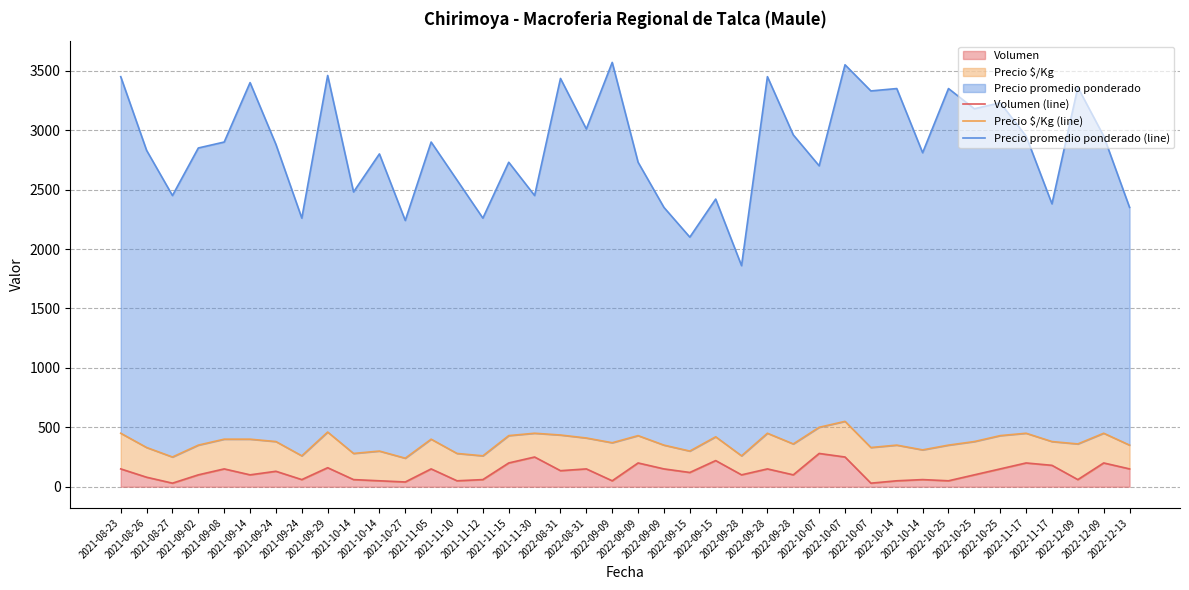

Reading left to right, what are all the values shown in this chart?

Volumen (line): 2021-08-23=150	2021-08-26=80	2021-08-27=30	2021-09-02=100	2021-09-08=150	2021-09-14=100	2021-09-24=130	2021-09-24=60	2021-09-29=160	2021-10-14=60	2021-10-14=50	2021-10-27=40	2021-11-05=150	2021-11-10=50	2021-11-12=60	2021-11-15=200	2021-11-30=250	2022-08-31=135	2022-08-31=150	2022-09-09=50	2022-09-09=200	2022-09-09=150	2022-09-15=120	2022-09-15=220	2022-09-28=100	2022-09-28=150	2022-09-28=100	2022-10-07=280	2022-10-07=250	2022-10-07=30	2022-10-14=50	2022-10-14=60	2022-10-25=50	2022-10-25=100	2022-10-25=150	2022-11-17=200	2022-11-17=180	2022-12-09=60	2022-12-09=200	2022-12-13=150
Precio $/Kg (line): 2021-08-23=450	2021-08-26=330	2021-08-27=250	2021-09-02=350	2021-09-08=400	2021-09-14=400	2021-09-24=380	2021-09-24=260	2021-09-29=460	2021-10-14=280	2021-10-14=300	2021-10-27=240	2021-11-05=400	2021-11-10=280	2021-11-12=260	2021-11-15=430	2021-11-30=450	2022-08-31=435	2022-08-31=410	2022-09-09=370	2022-09-09=430	2022-09-09=350	2022-09-15=300	2022-09-15=420	2022-09-28=260	2022-09-28=450	2022-09-28=360	2022-10-07=500	2022-10-07=550	2022-10-07=330	2022-10-14=350	2022-10-14=310	2022-10-25=350	2022-10-25=380	2022-10-25=430	2022-11-17=450	2022-11-17=380	2022-12-09=360	2022-12-09=450	2022-12-13=350
Precio promedio ponderado (line): 2021-08-23=3450	2021-08-26=2830	2021-08-27=2450	2021-09-02=2850	2021-09-08=2900	2021-09-14=3400	2021-09-24=2880	2021-09-24=2260	2021-09-29=3460	2021-10-14=2480	2021-10-14=2800	2021-10-27=2240	2021-11-05=2900	2021-11-10=2580	2021-11-12=2260	2021-11-15=2730	2021-11-30=2450	2022-08-31=3435	2022-08-31=3010	2022-09-09=3570	2022-09-09=2730	2022-09-09=2350	2022-09-15=2100	2022-09-15=2420	2022-09-28=1860	2022-09-28=3450	2022-09-28=2960	2022-10-07=2700	2022-10-07=3550	2022-10-07=3330	2022-10-14=3350	2022-10-14=2810	2022-10-25=3350	2022-10-25=3180	2022-10-25=3230	2022-11-17=2950	2022-11-17=2380	2022-12-09=3360	2022-12-09=2950	2022-12-13=2350